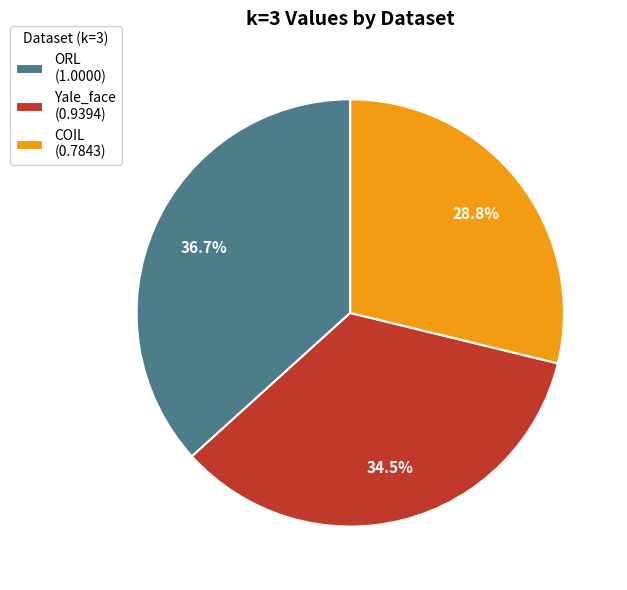

Which slice is the smallest?

COIL